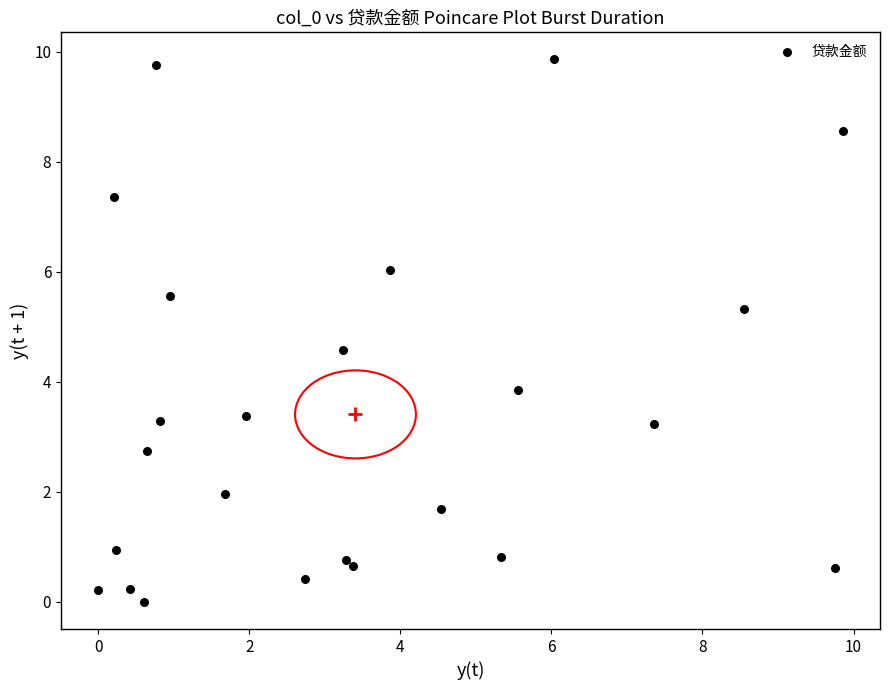

What is the range of Y values (max minus min)?

9.9